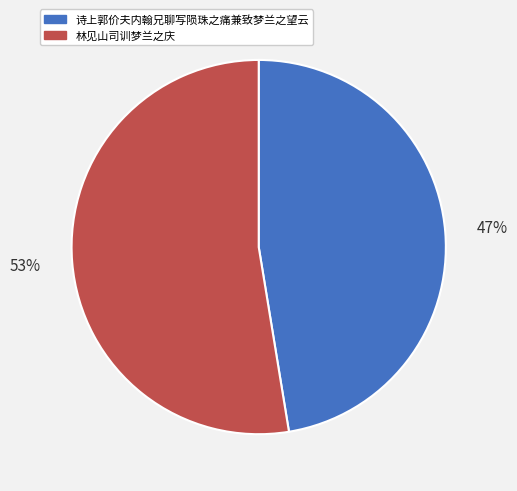

True or false: 林见山司训梦兰之庆 accounts for 44% of the total.

False